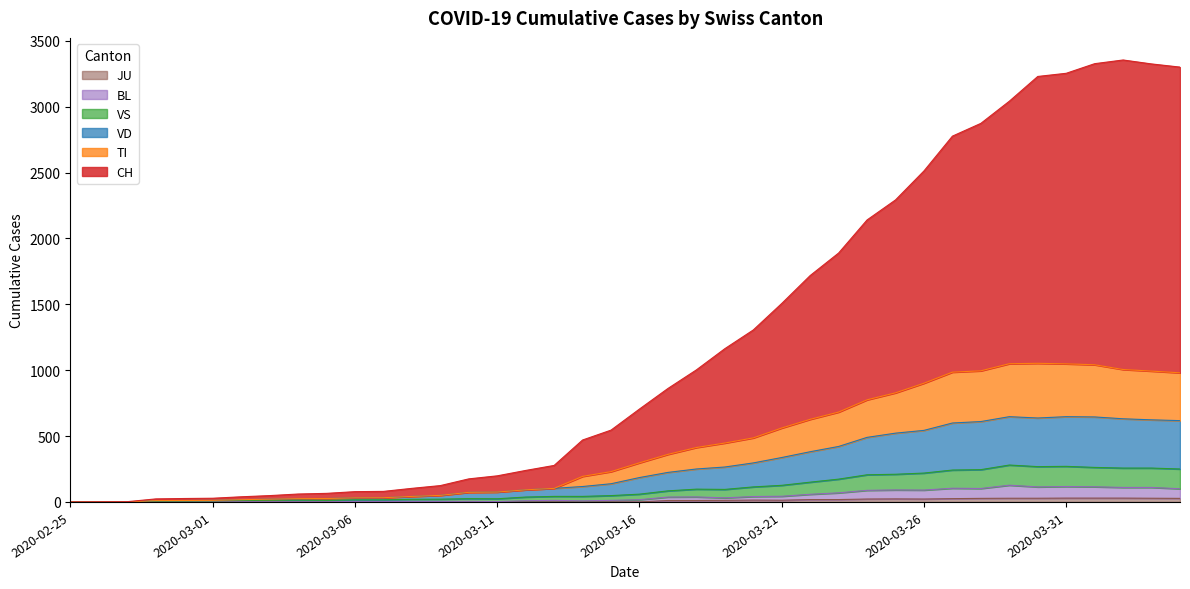

What are all the series names shown in the legend?

CH, TI, JU, VS, VD, BL